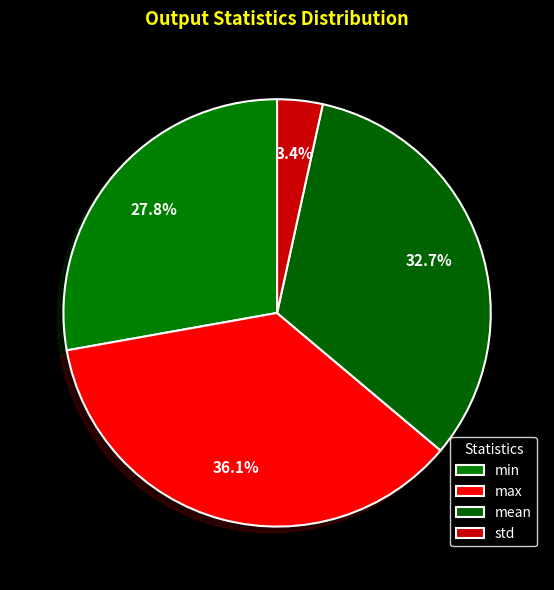

Does std account for over 50% of the chart?

No